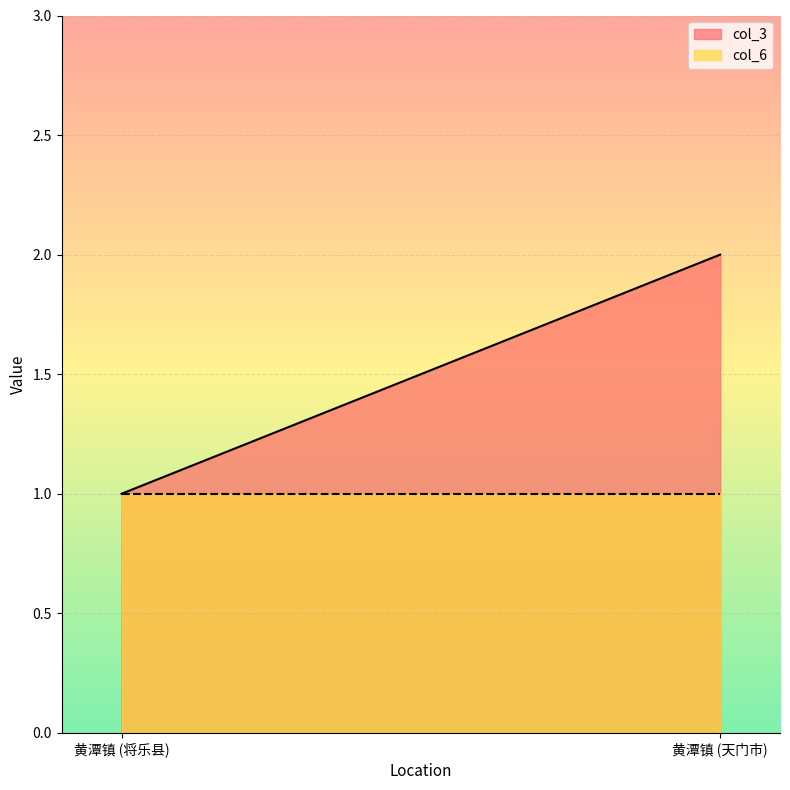

Reading left to right, list all the values displayed in this chart.

col_3: 1	2
col_6: 1	1